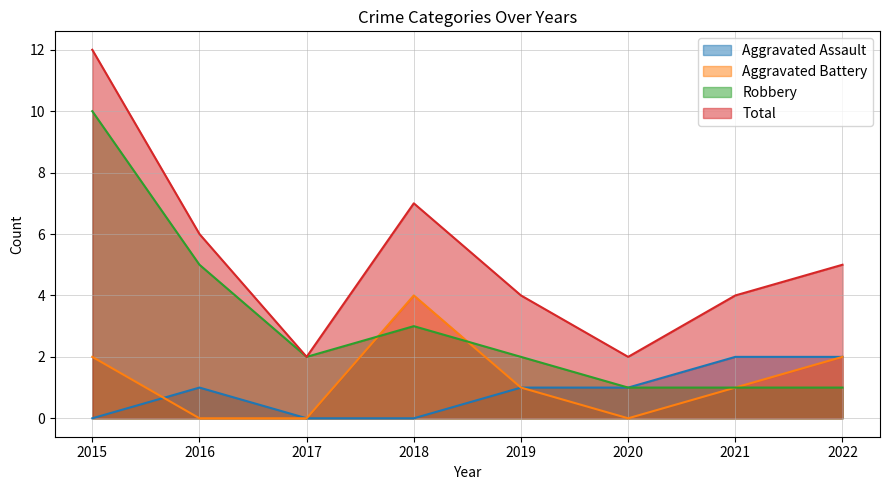

The value of Aggravated Assault at 2017 is -1. True or false?

False